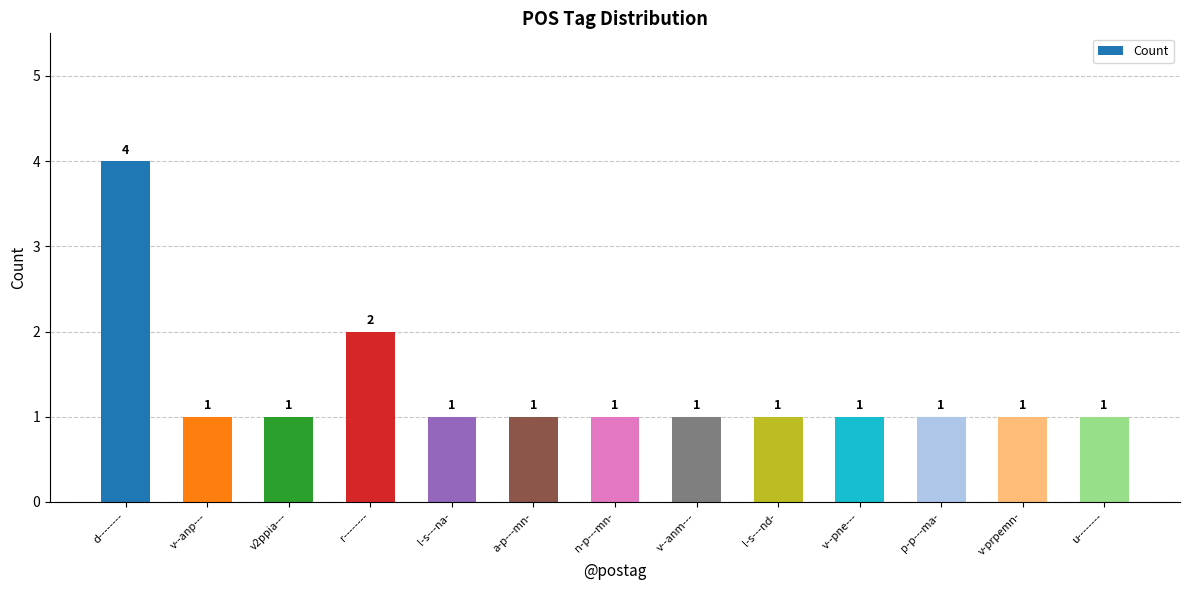

What is the ratio of the value at l-s---na- to the value at v2ppia---?

1.0